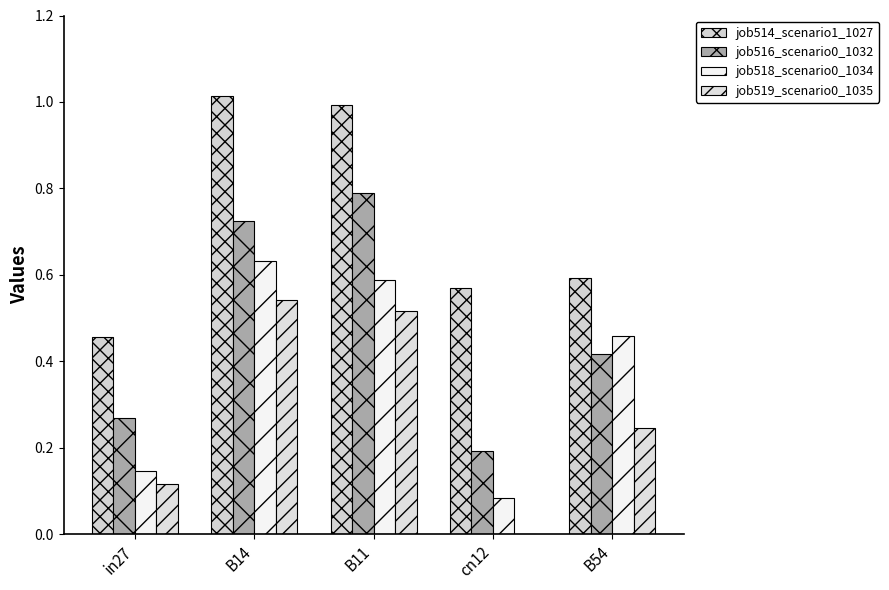

What are all the series names shown in the legend?

job514_scenario1_1027, job516_scenario0_1032, job518_scenario0_1034, job519_scenario0_1035